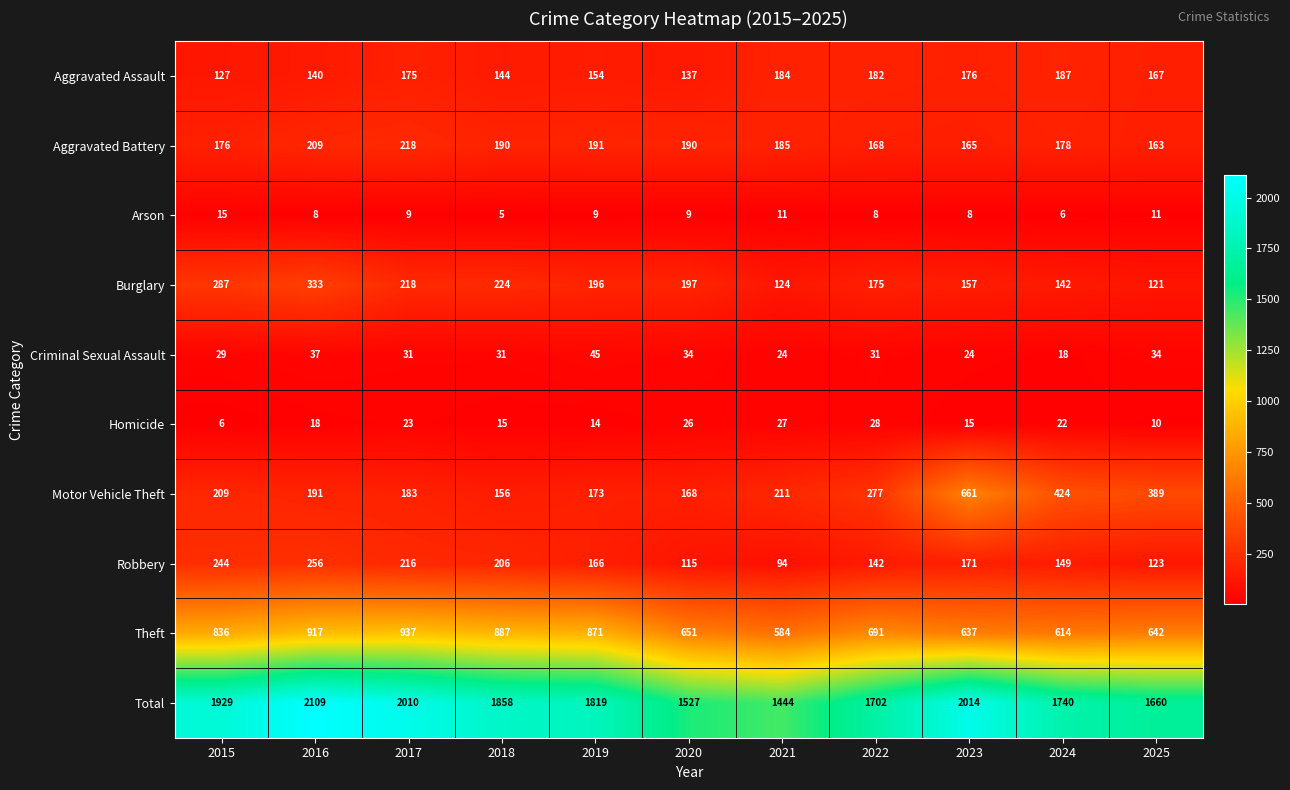

What is the spread (max minus min) of values at 2015?

1923